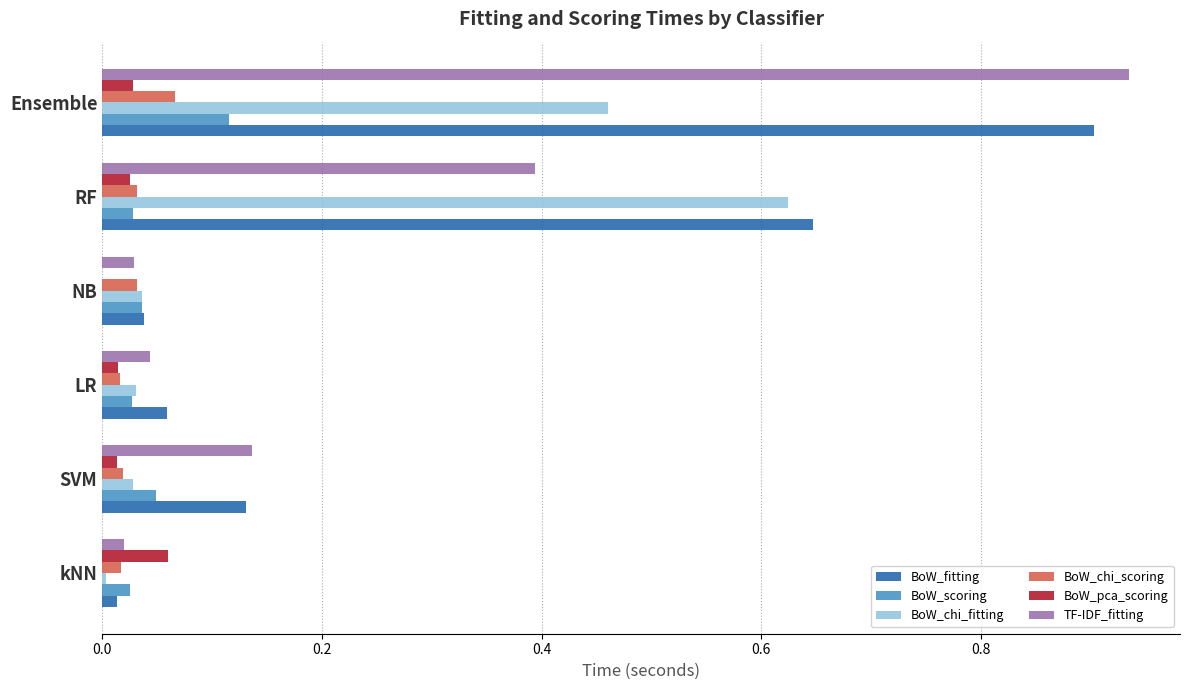

Which series changed the most between SVM and Ensemble?

TF-IDF_fitting